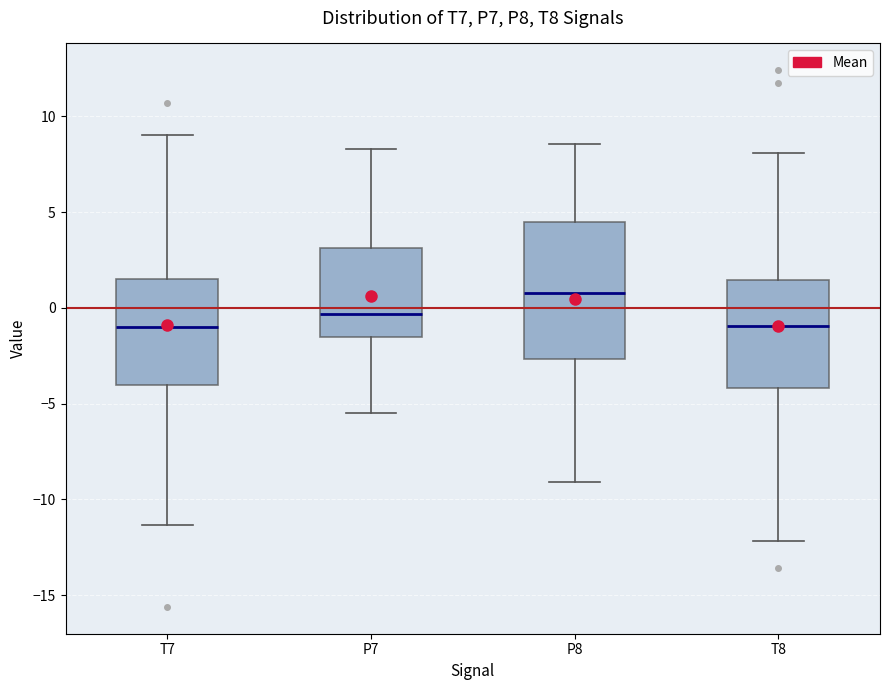

Where is the upper edge of the box for P8 on the y-axis? The values are not printed on the chart, so give them approximately, as read against the axis.

4.5